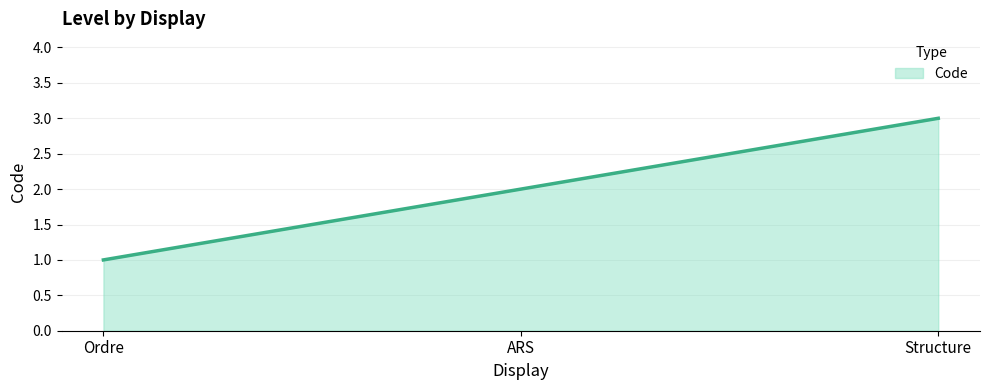

Read the value at ARS.

2